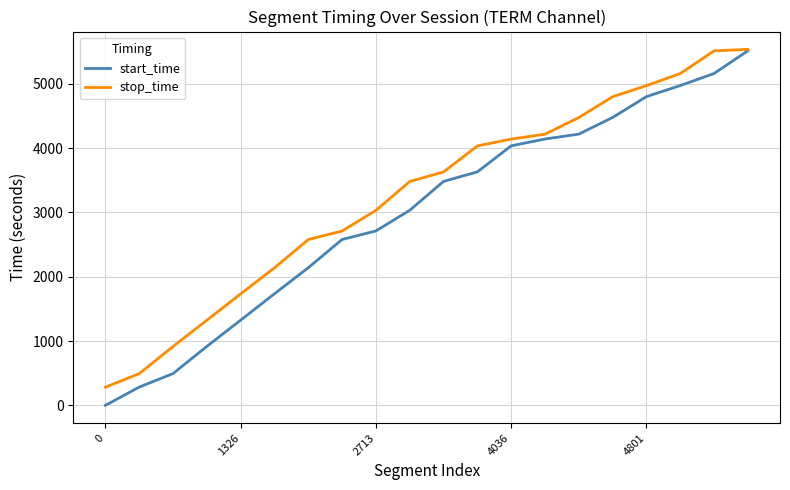

What is the highest value of the stop_time series?

5536